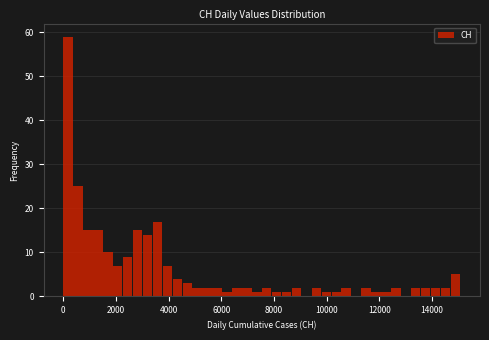

Read against the x-axis, roughly where is the centre of the tallest bar?

200